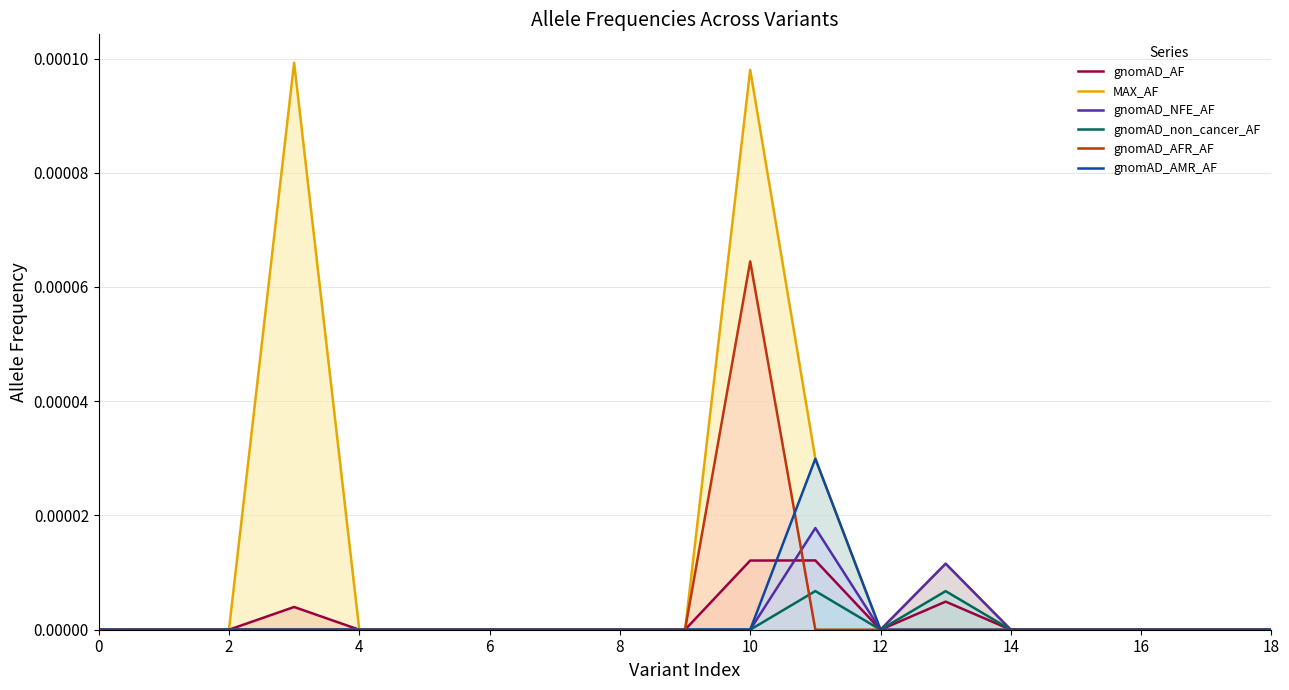

Rank the series by their maximum value, from highest to lowest.

MAX_AF, gnomAD_AFR_AF, gnomAD_AMR_AF, gnomAD_NFE_AF, gnomAD_AF, gnomAD_non_cancer_AF